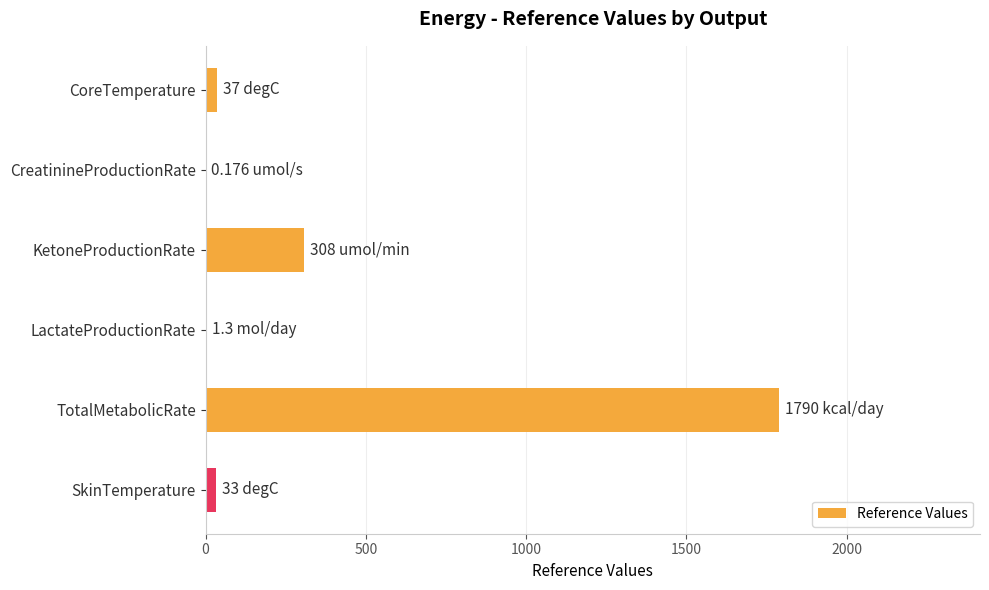

How many categories are shown in the chart?

6